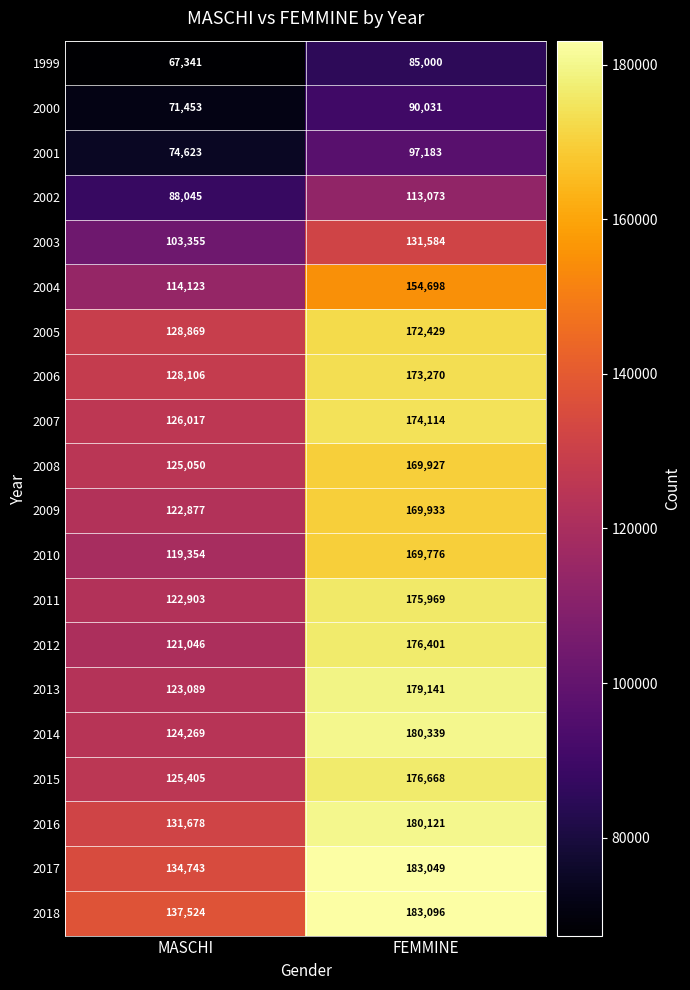

Which series has the largest range (max minus min)?

2014